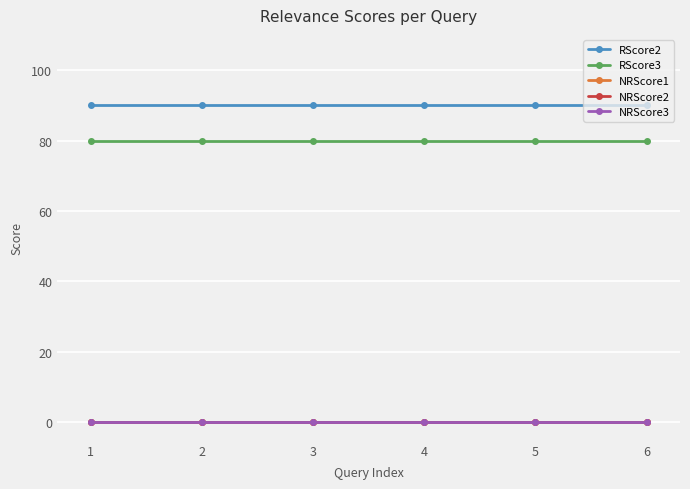

At 2, list the series in order from smallest to largest.

NRScore1, NRScore2, NRScore3, RScore3, RScore2